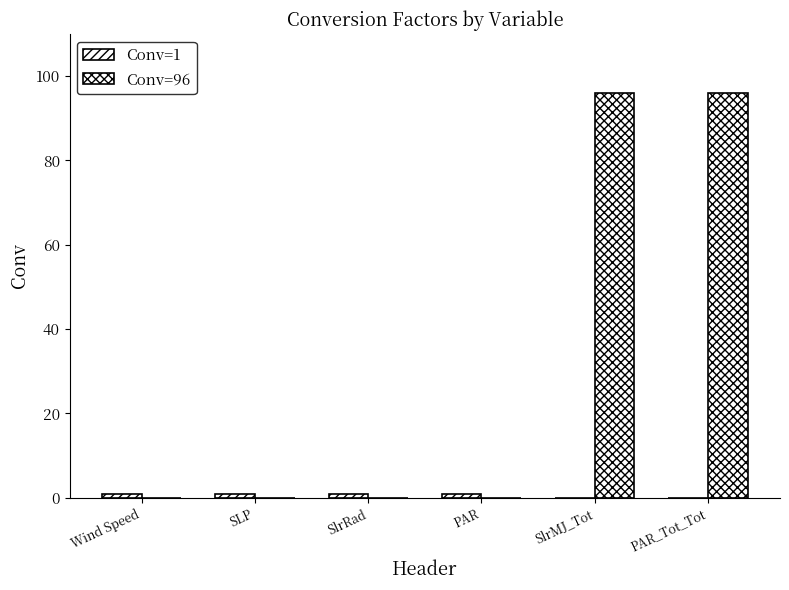

The Conv=1 series shows 2 at PAR. True or false?

False